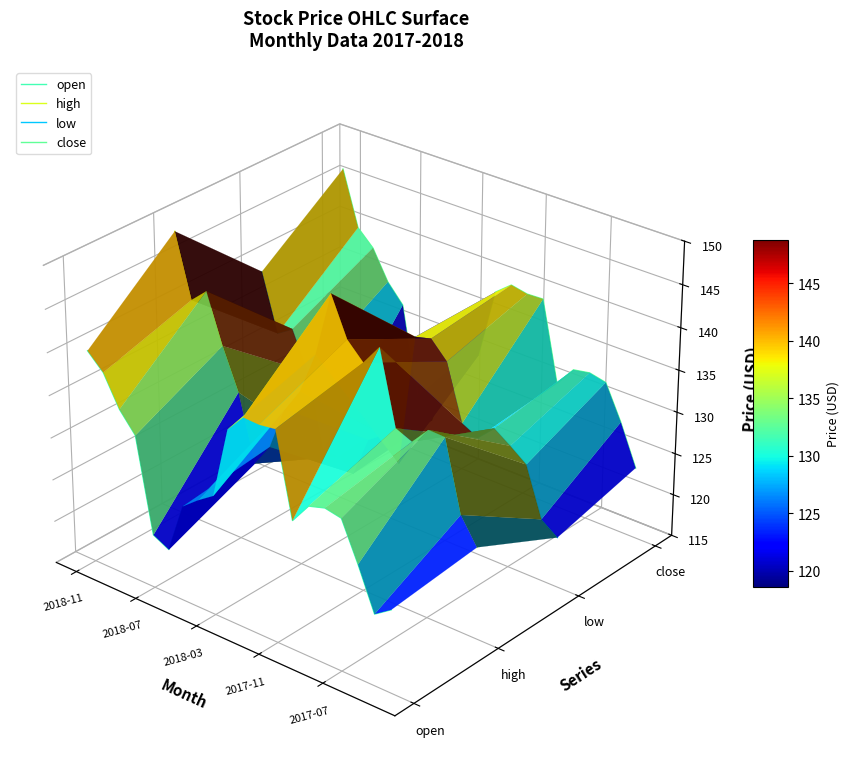

What are all the series names shown in the legend?

open, high, low, close